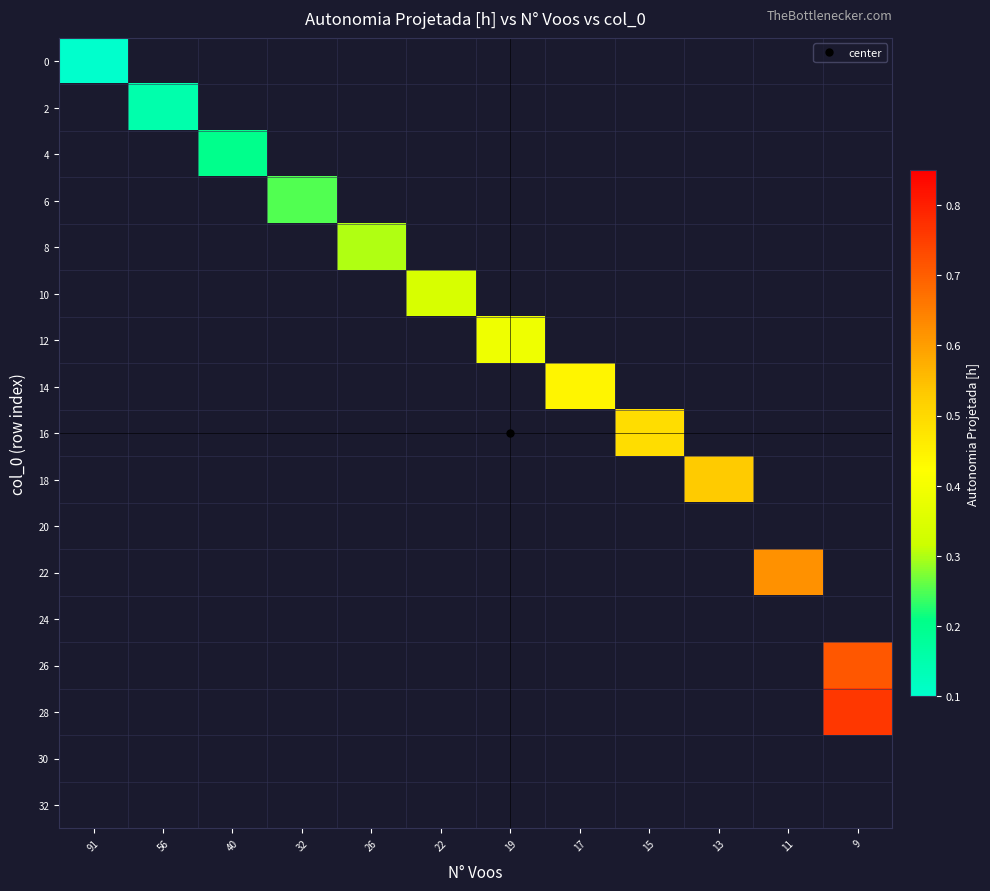

Rank the categories by row_13 value from lowest to highest.

91, 56, 40, 32, 26, 22, 19, 17, 15, 13, 11, 9